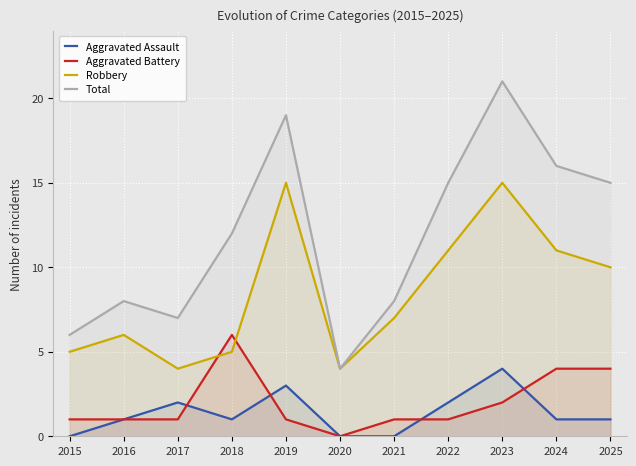

How many lines are shown in the chart?

4